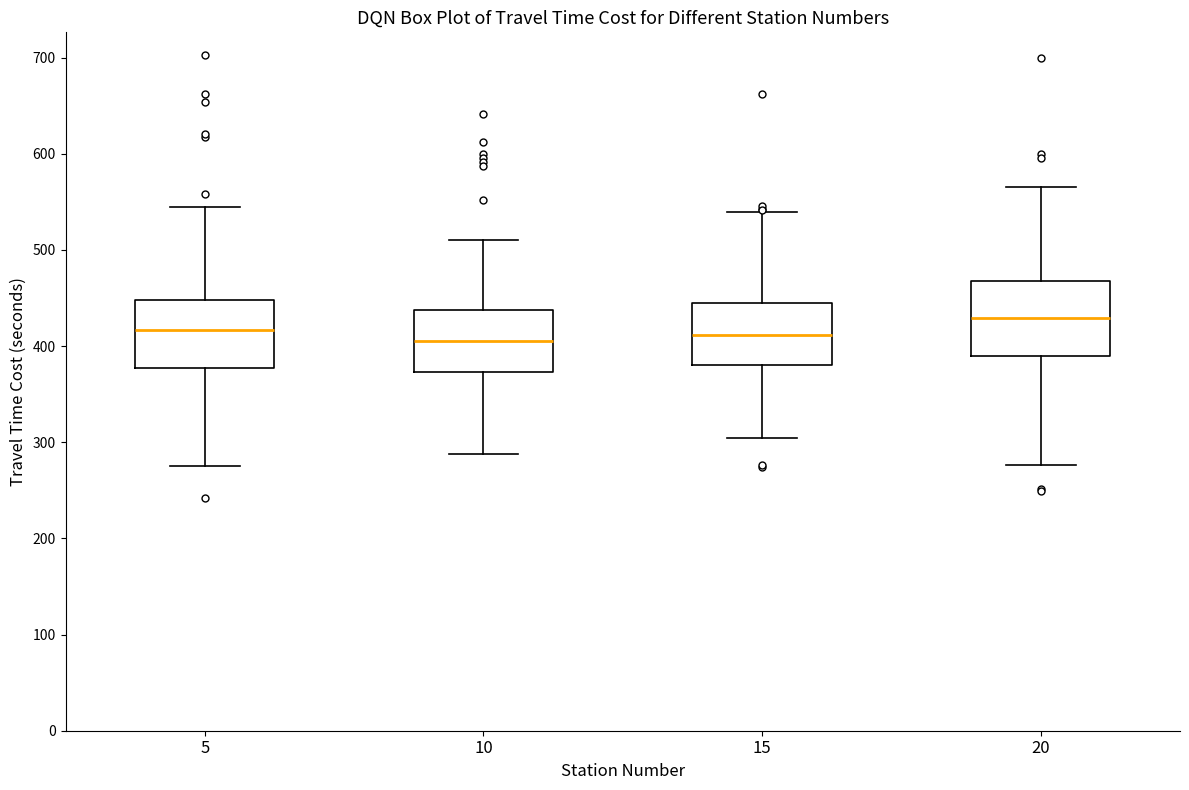

Reading left to right, transcribe this box plot: for each box, give where its median line is, the range the box spans, and where its two whiskers end, as read against the y-axis. The values are not printed on the chart, so give them approximately, as read against the axis.

5: median 420, box 380 to 450, whiskers 270 to 540
10: median 410, box 370 to 440, whiskers 290 to 510
15: median 410, box 380 to 440, whiskers 300 to 540
20: median 430, box 390 to 470, whiskers 280 to 570